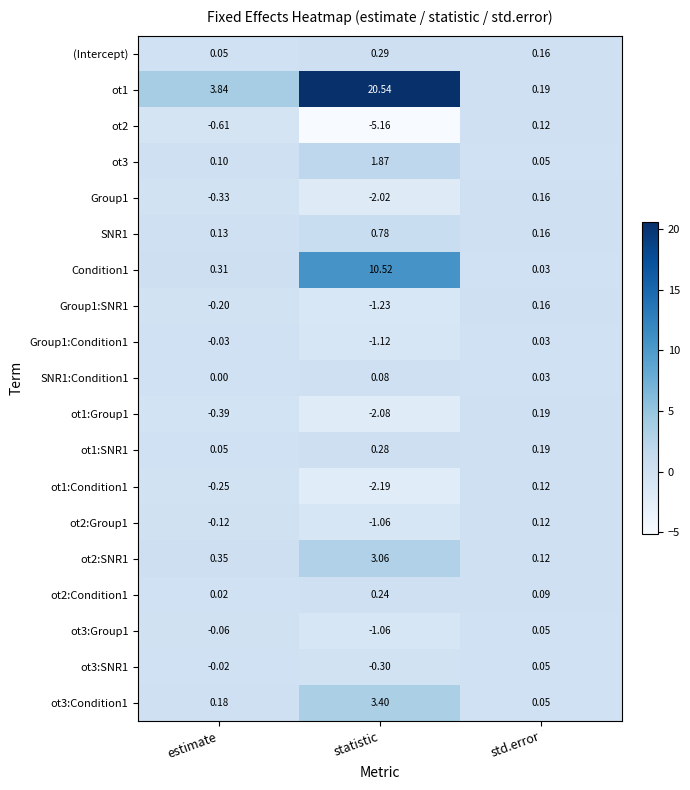

List the labels in order of Group1 value, smallest first.

statistic, estimate, std.error